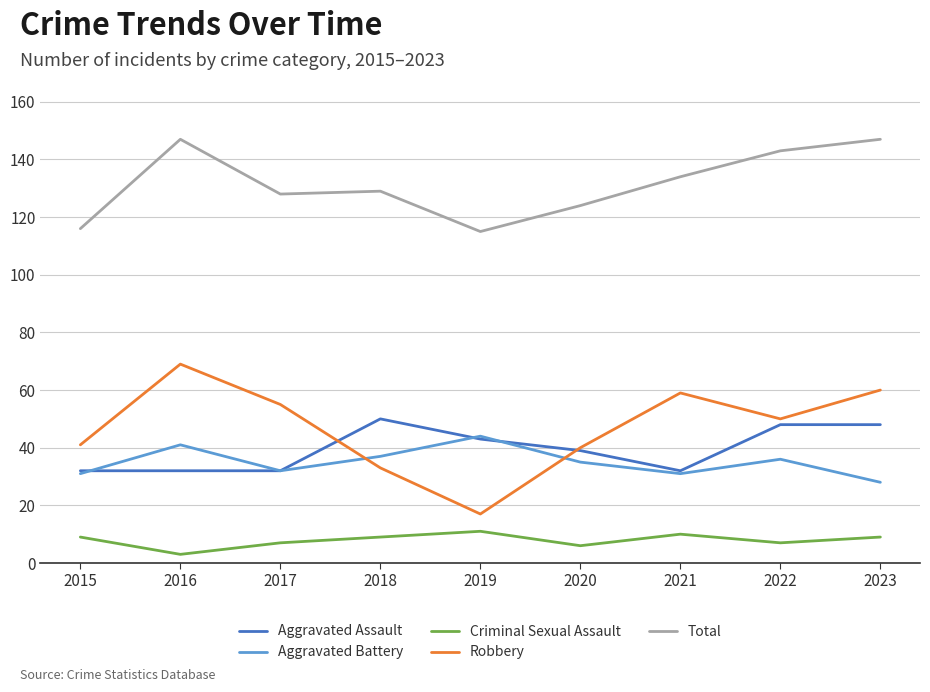

Is the value of Total at 2018 greater than the value of Robbery at 2017?

Yes